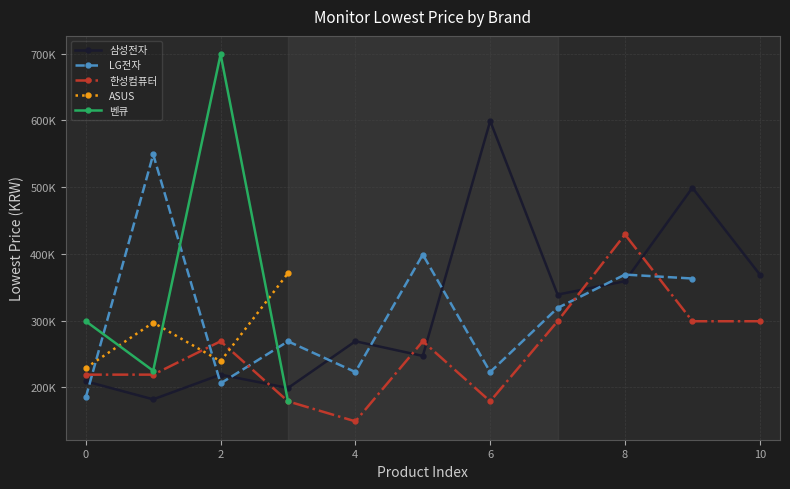

Which series has the widest spread of values?

벤큐